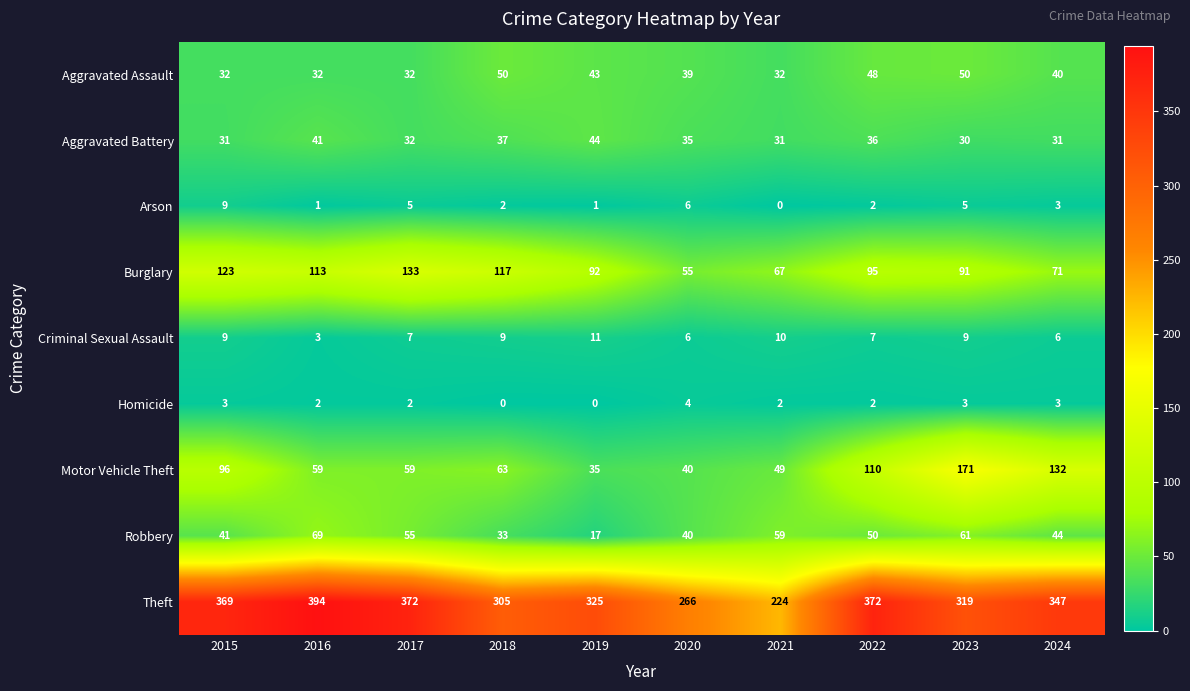

How many distinct data groups are displayed?

9